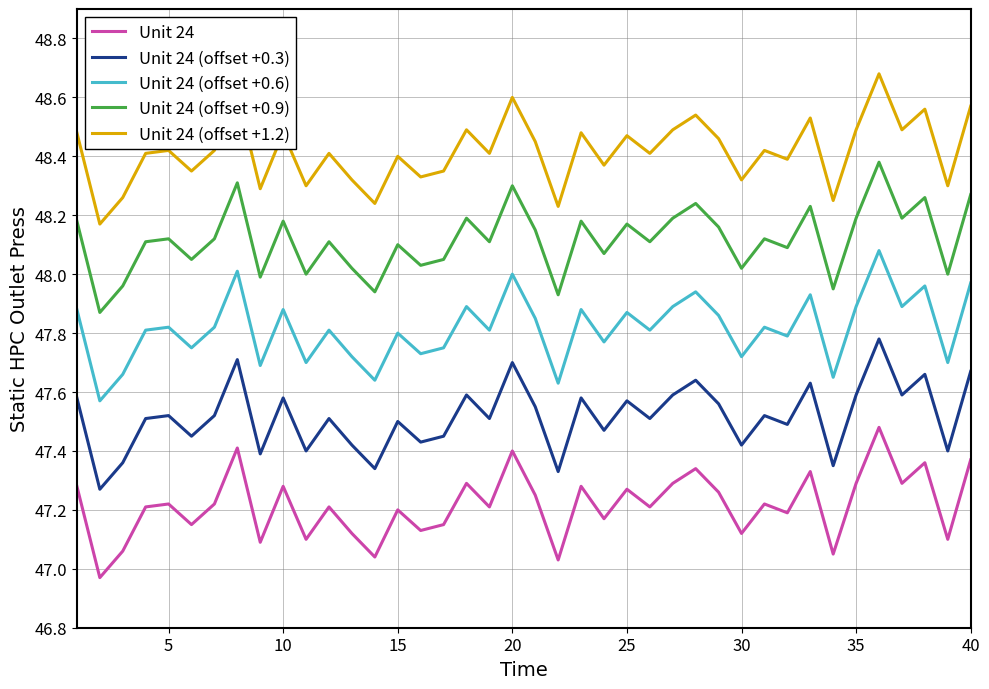

What is the difference between the maximum and minimum values in the Unit 24 (offset +1.2) series?

0.5